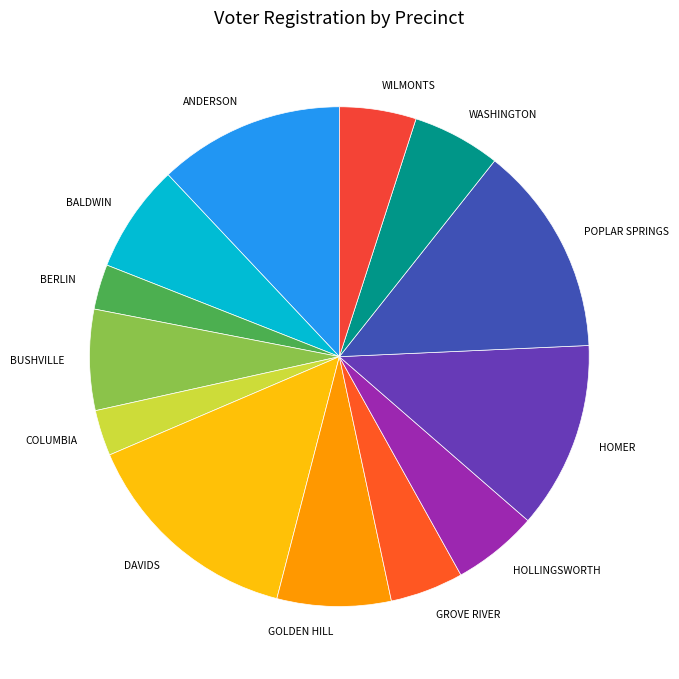

What is the ratio of the value at GROVE RIVER to the value at POPLAR SPRINGS?

0.3